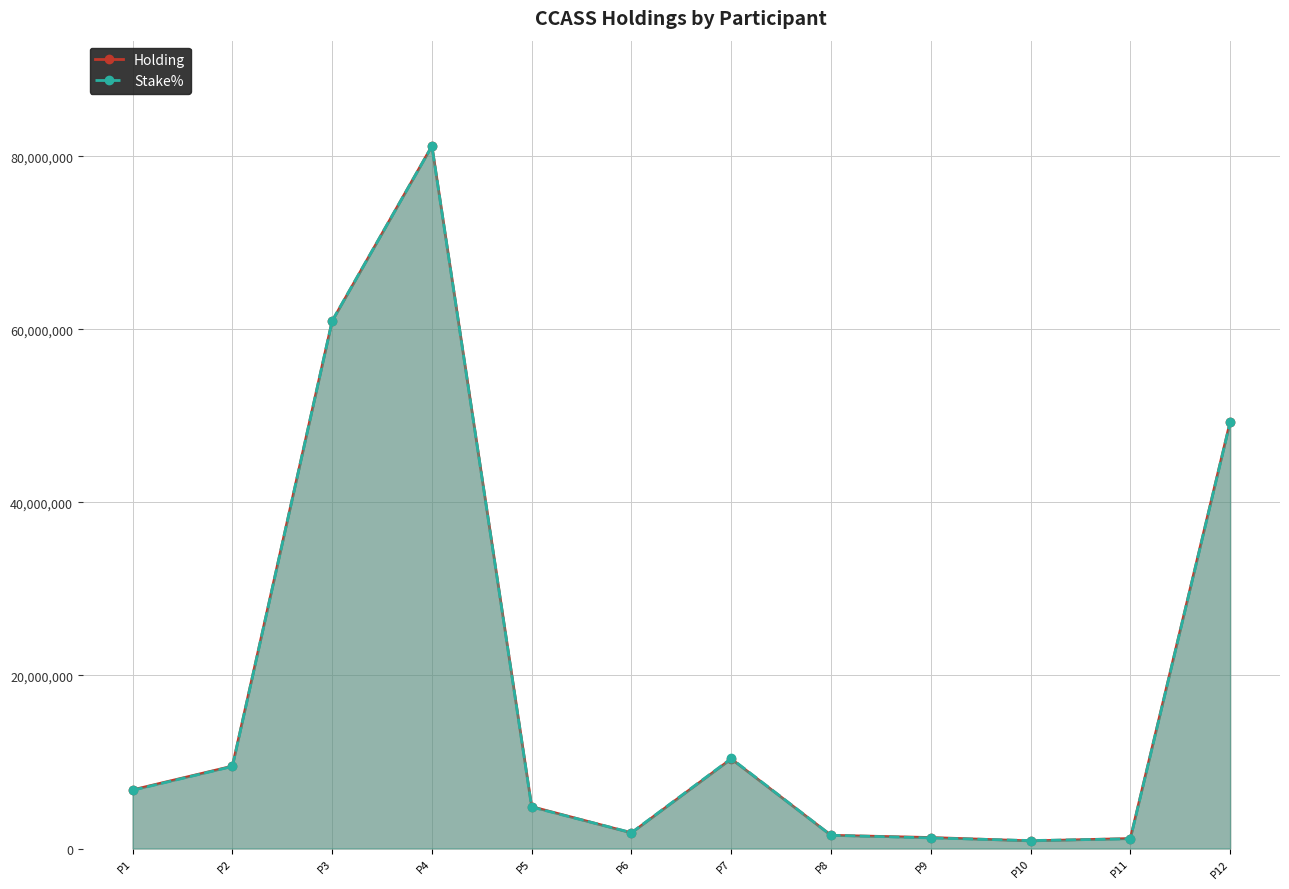

Is the value of Holding at P10 greater than the value of Stake% at P10?

Yes